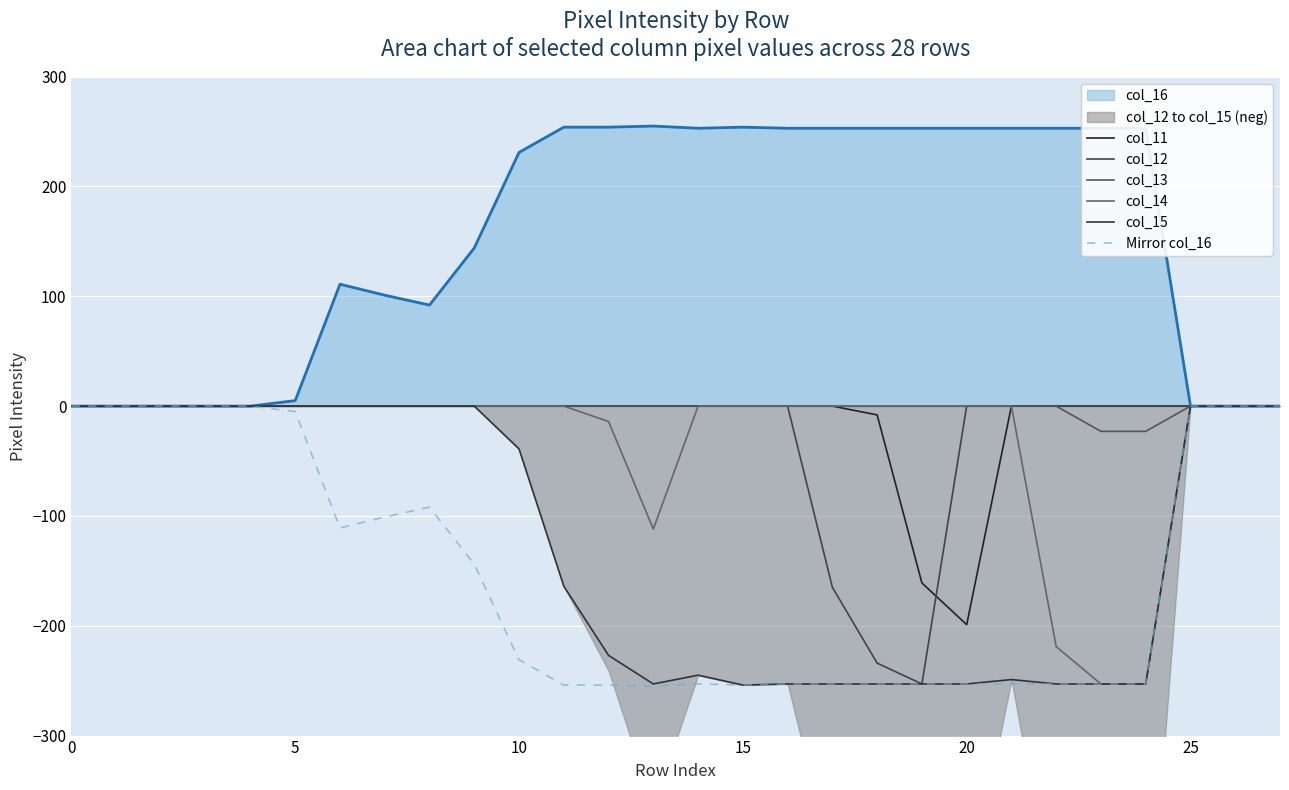

True or false: col_14 has a value of 0 at 25.

True